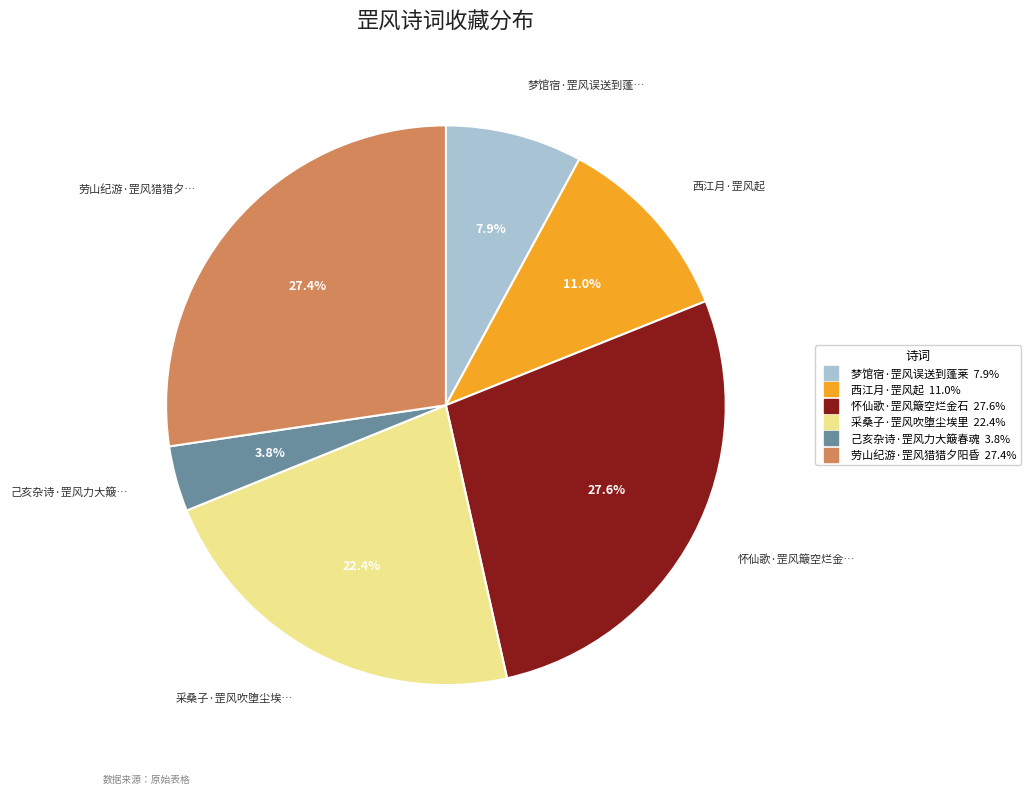

The 劳山纪游·罡风猎猎夕阳昏 slice represents 16% of the pie. True or false?

False